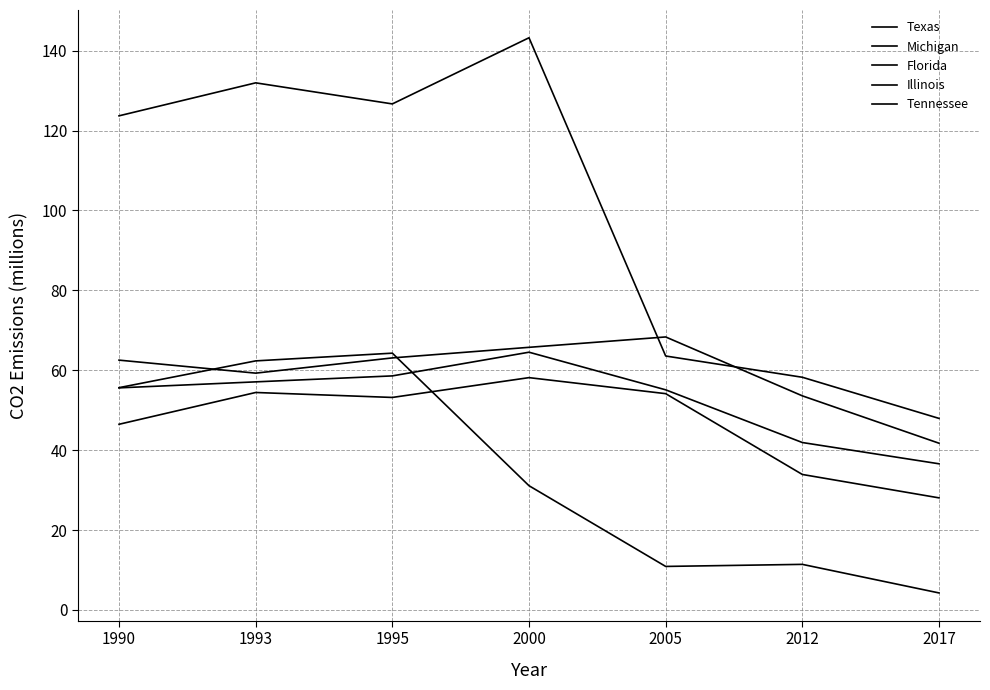

What is the value of the Texas point at the 5th from the left?

63.6